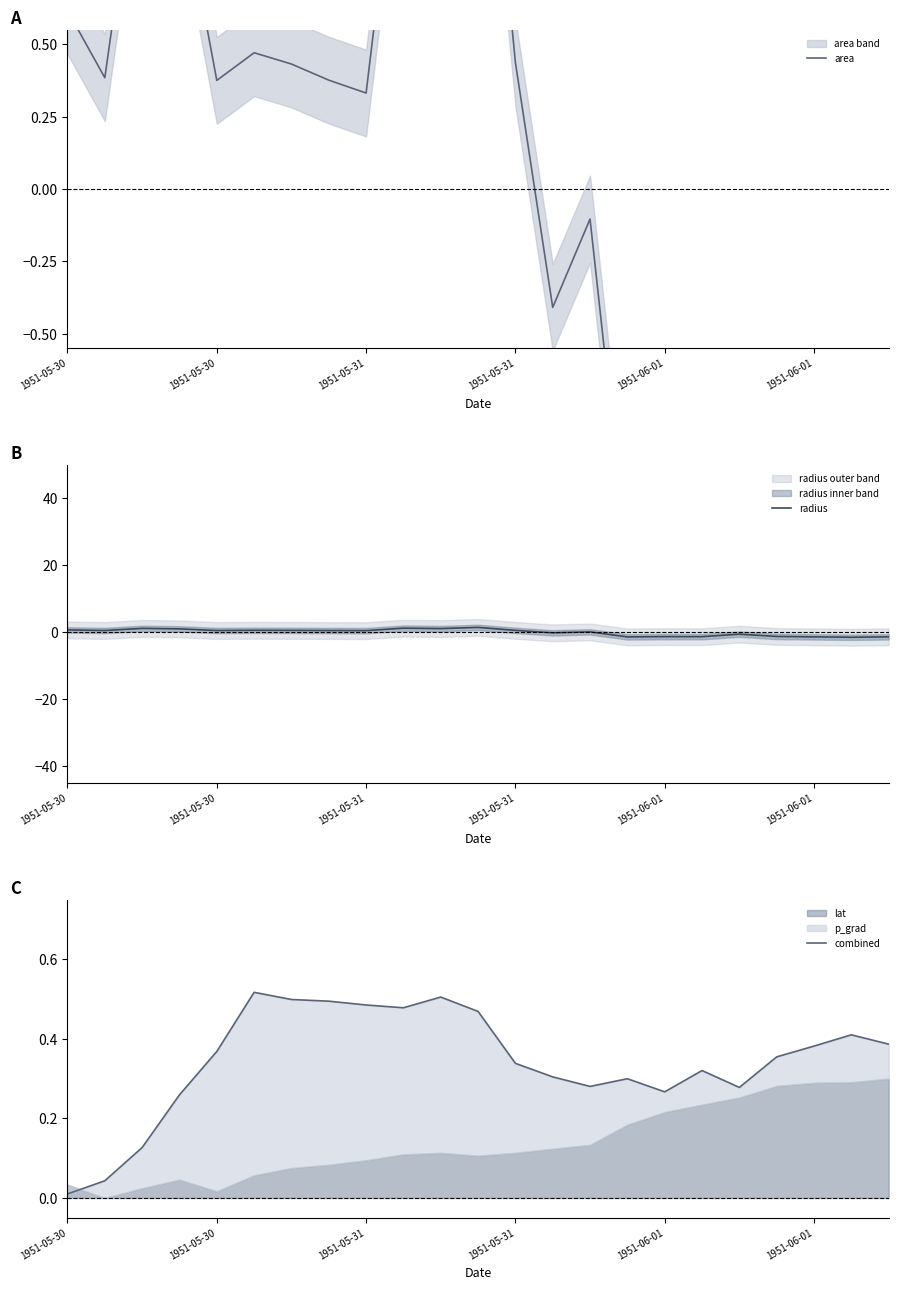

Between 15 and 19, which series saw the biggest shift?

radius